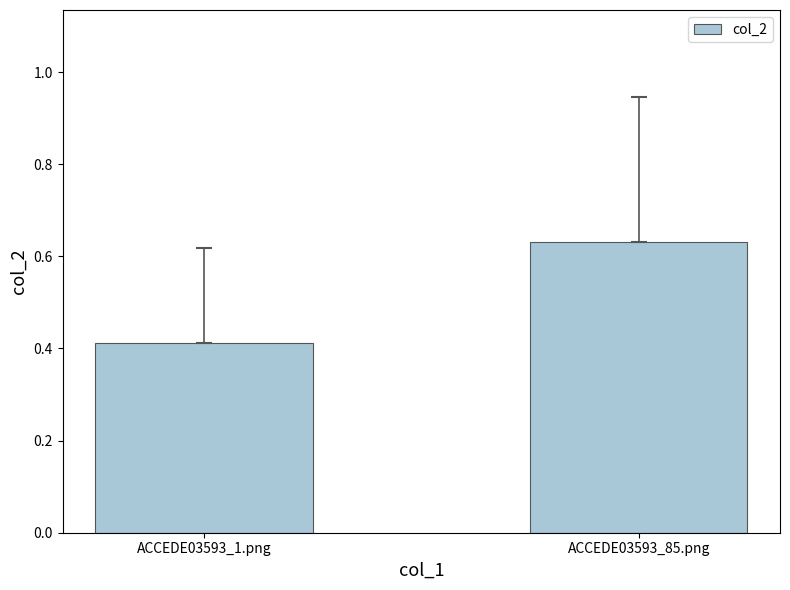

What is the label of the 1st bar from the right?

ACCEDE03593_85.png